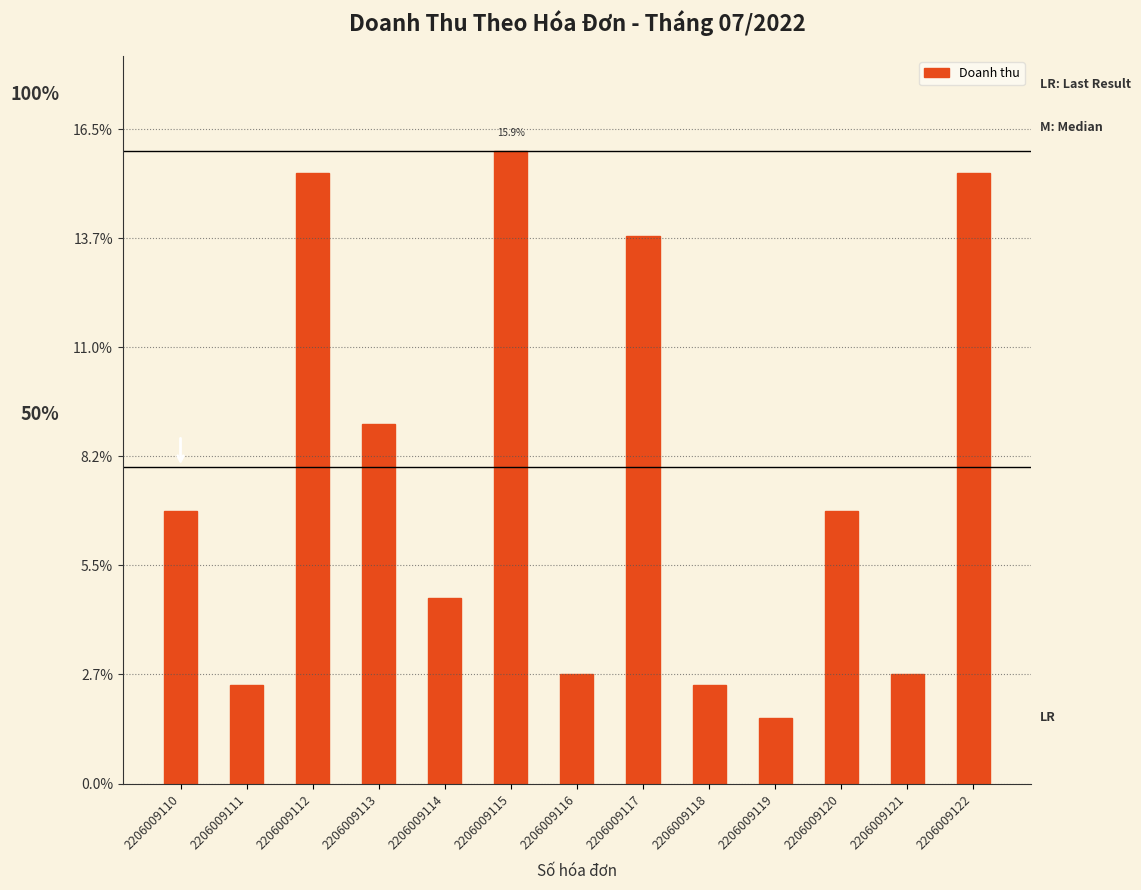

What value does the data have at 2206009112, to the nearest 10?

280000